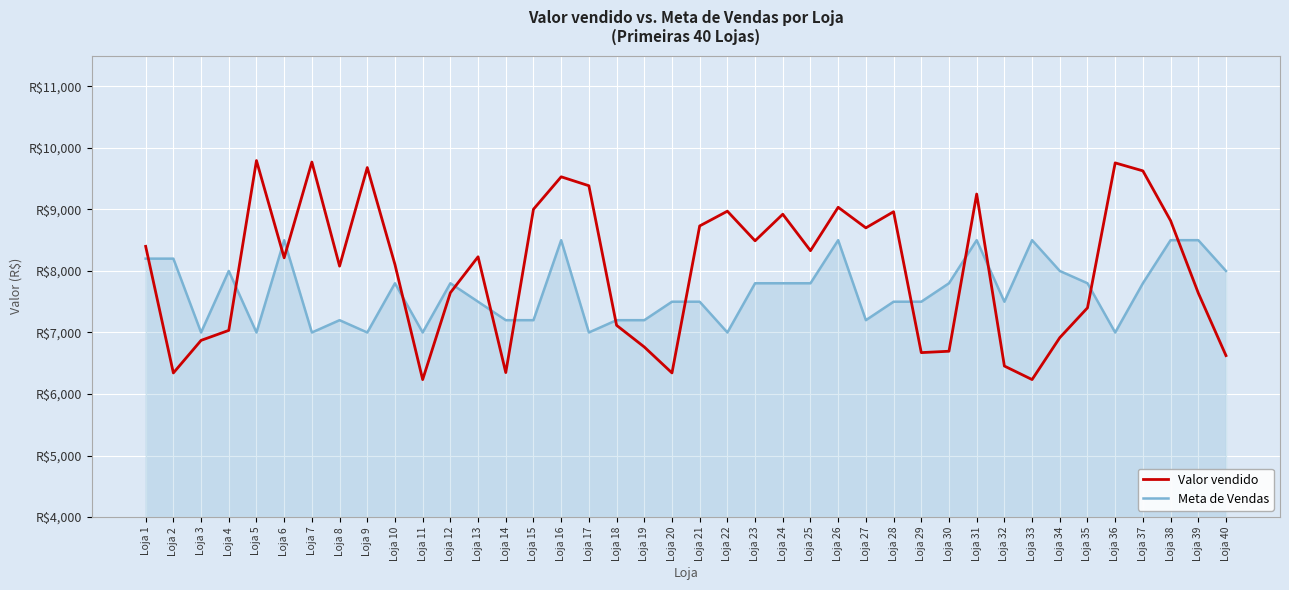

Is it true that Meta de Vendas equals 4254.9 at Loja 17?

False